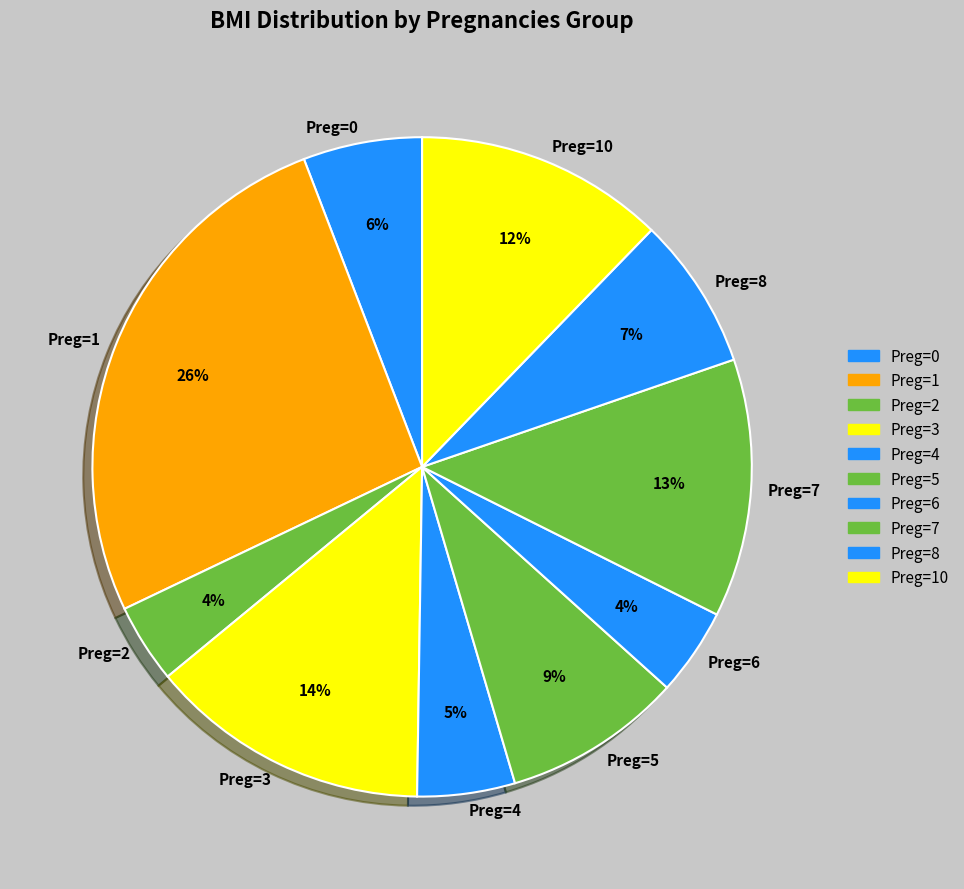

Count the number of slices in the pie.

10